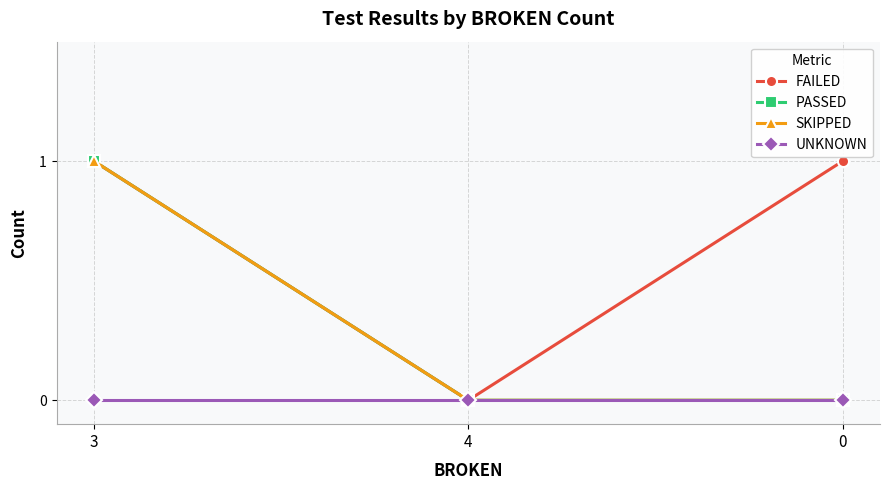

Is this an area chart (filled region under the line)?

No